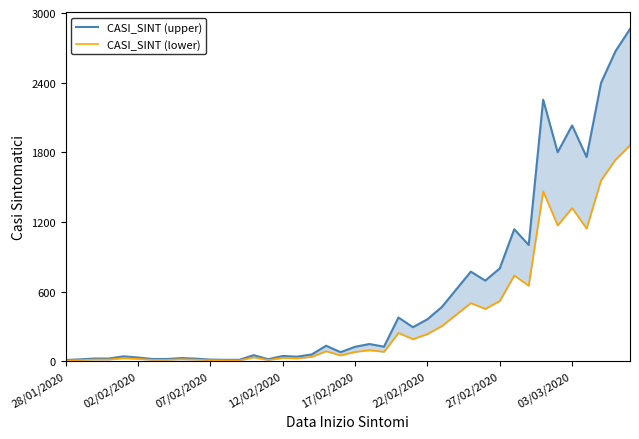

True or false: CASI_SINT (lower) and CASI_SINT (upper) intersect in this chart.

False